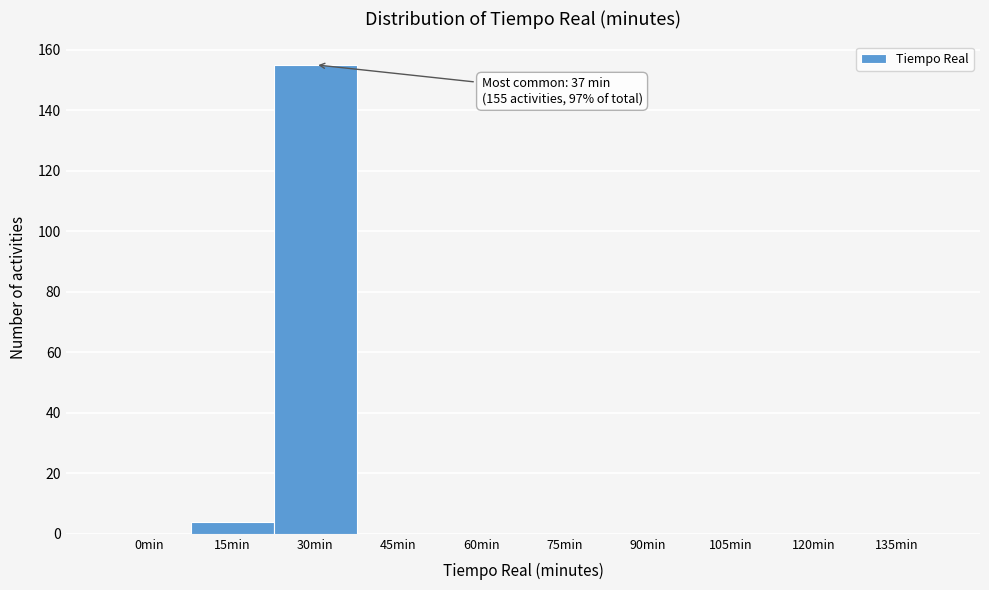

Reading left to right, what are all the values shown in this chart?

0min=0	15min=4	30min=155	45min=0	60min=0	75min=0	90min=0	105min=0	120min=0	135min=0